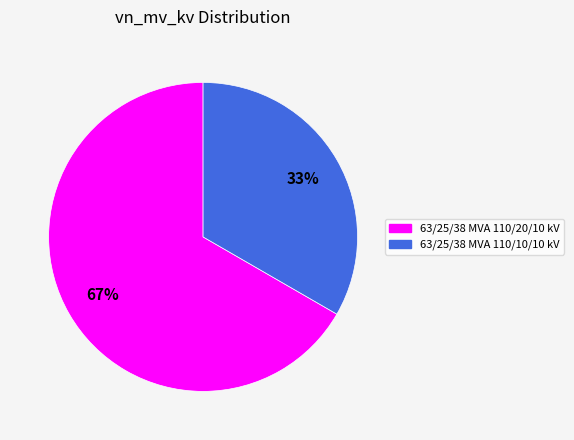

To the nearest percent, what is the average slice percentage?

50%